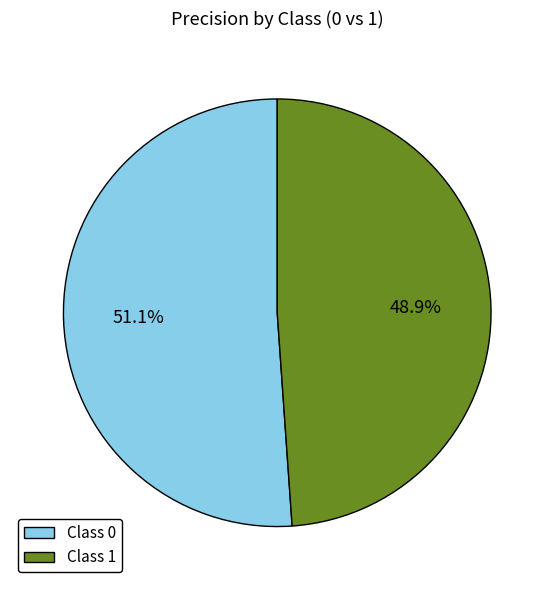

Is there a majority slice in this chart?

Yes